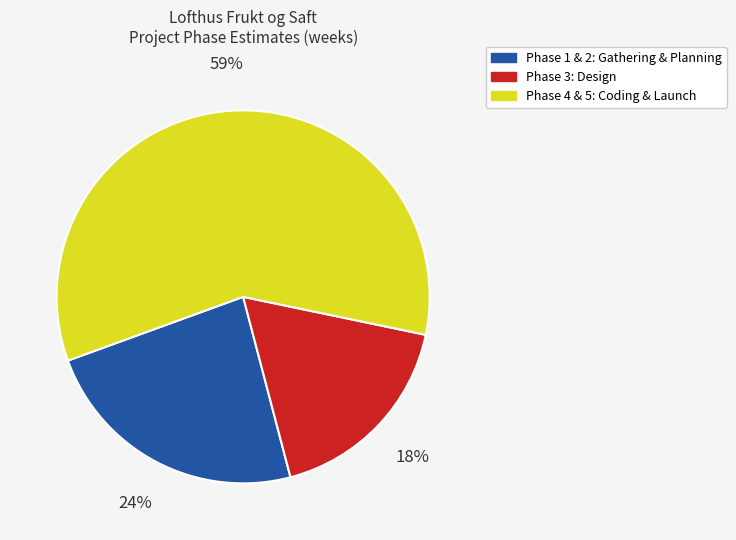

To the nearest percent, what is the difference between the largest and smallest slice percentages?

41%